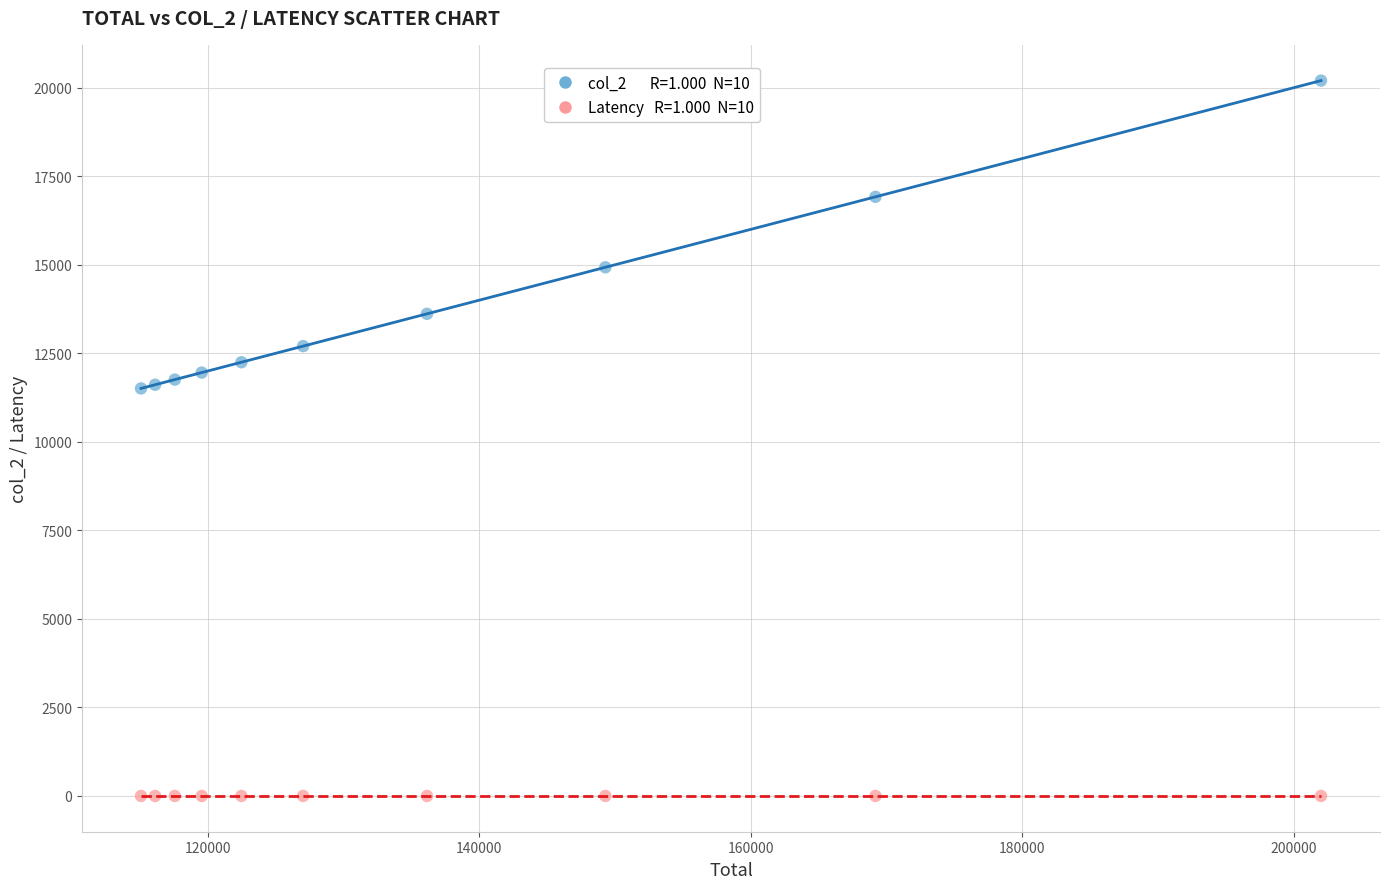

Across all data points, what is the range of X values (max minus min)?

86923.0